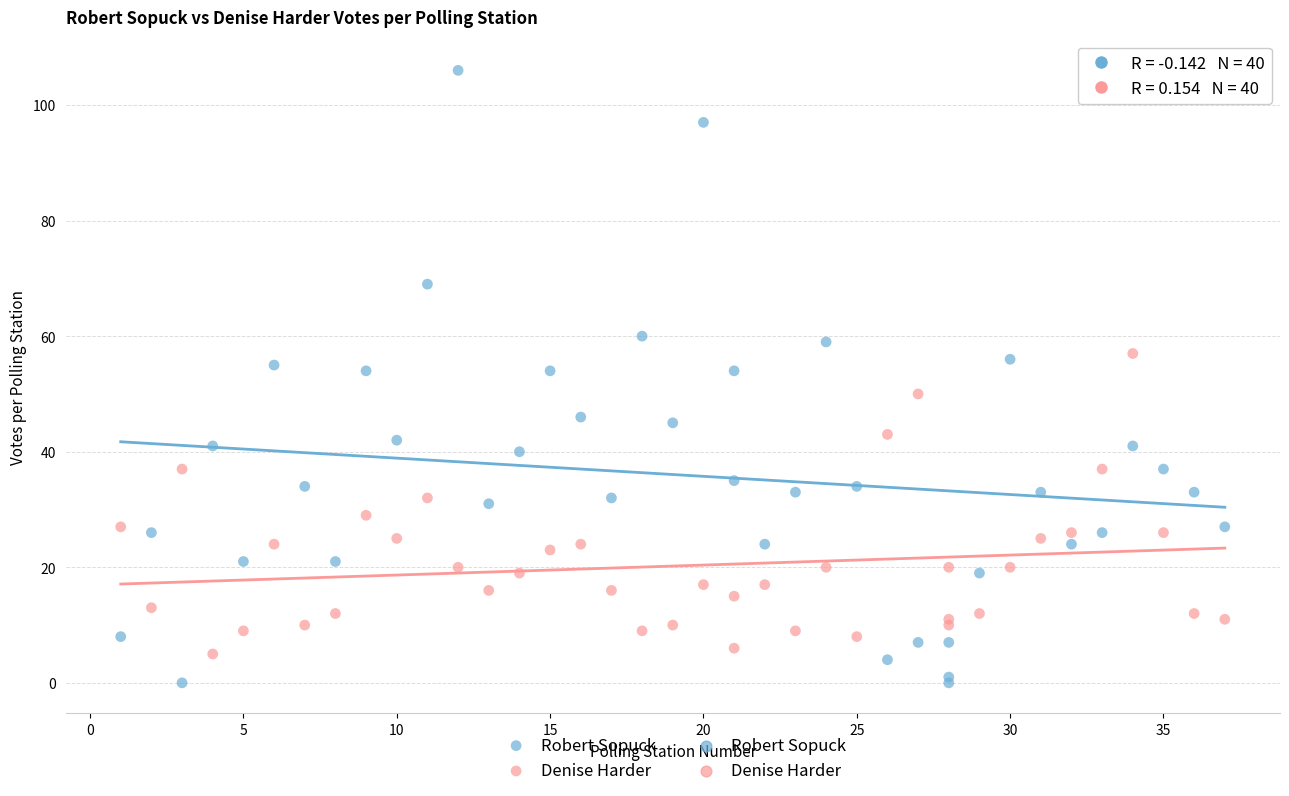

Which series has the largest Y range (max minus min)?

Robert Sopuck